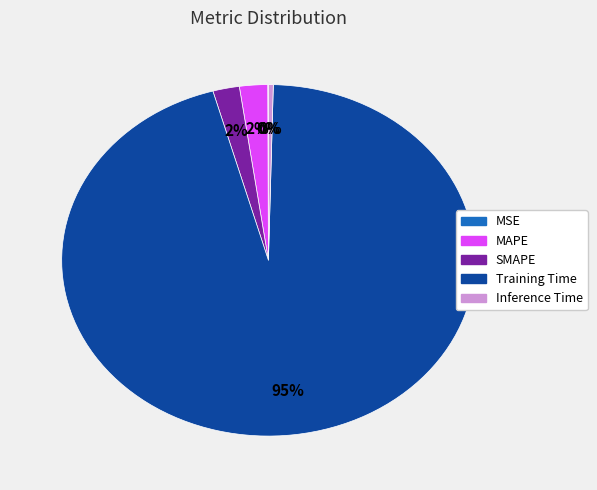

What percentage is the SMAPE slice, to the nearest percent?

2%